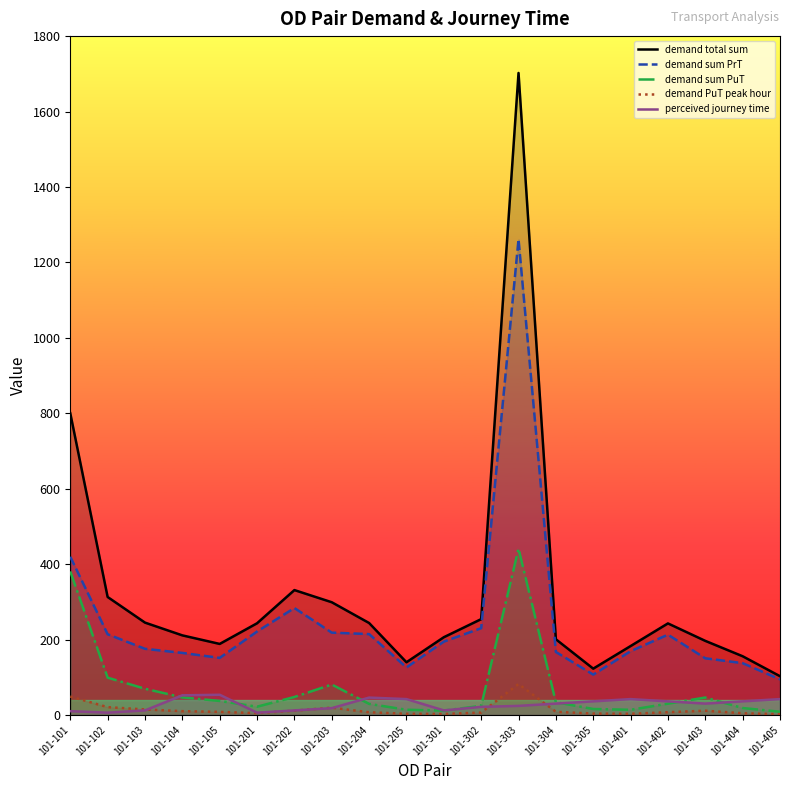

What are all the series names shown in the legend?

demand total sum, demand sum PrT, demand sum PuT, demand PuT peak hour, perceived journey time